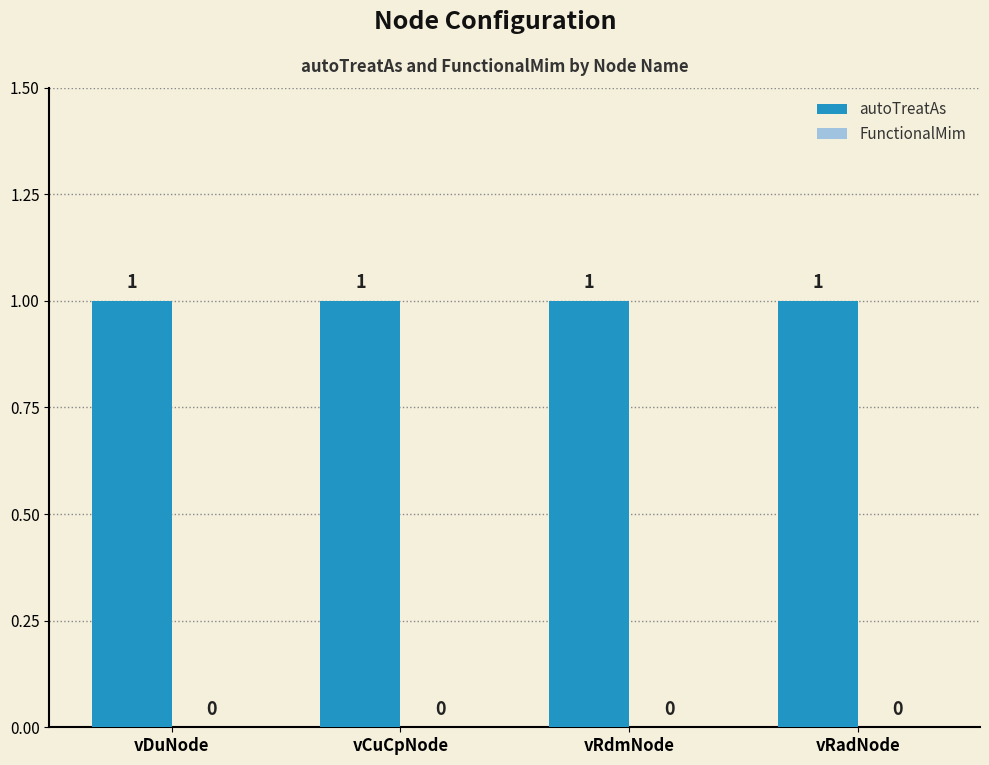

Is it true that autoTreatAs equals 1 at vCuCpNode?

True